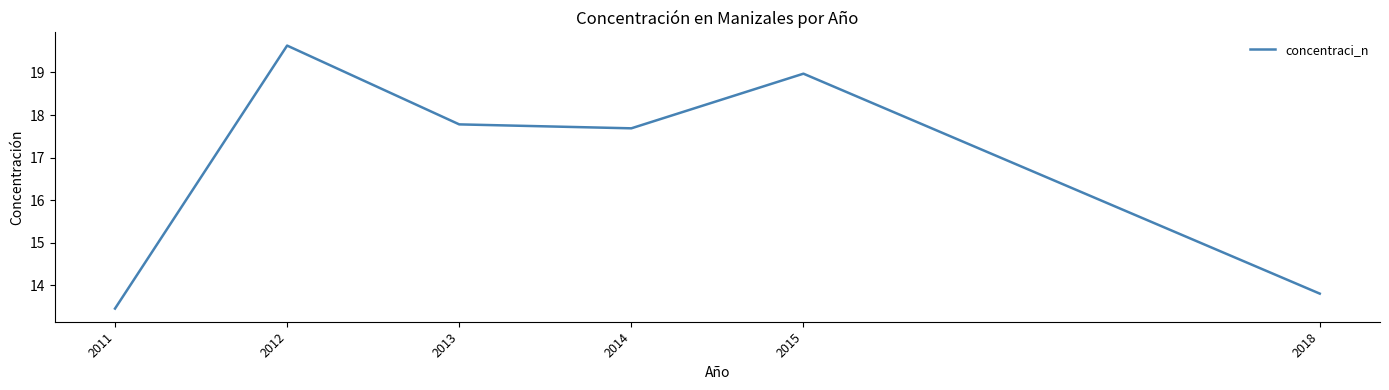

What value does the data have at 2018?

13.8